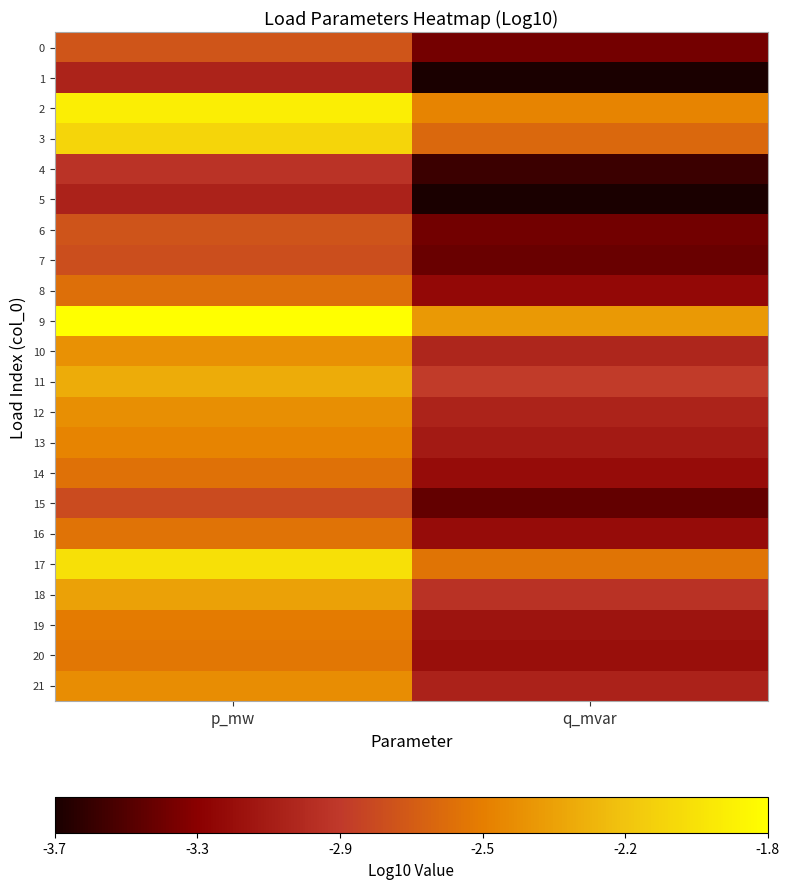

At p_mw, list the series in order from largest to smallest.

9, 2, 17, 3, 11, 18, 10, 12, 21, 13, 19, 20, 16, 14, 8, 0, 6, 7, 15, 4, 1, 5